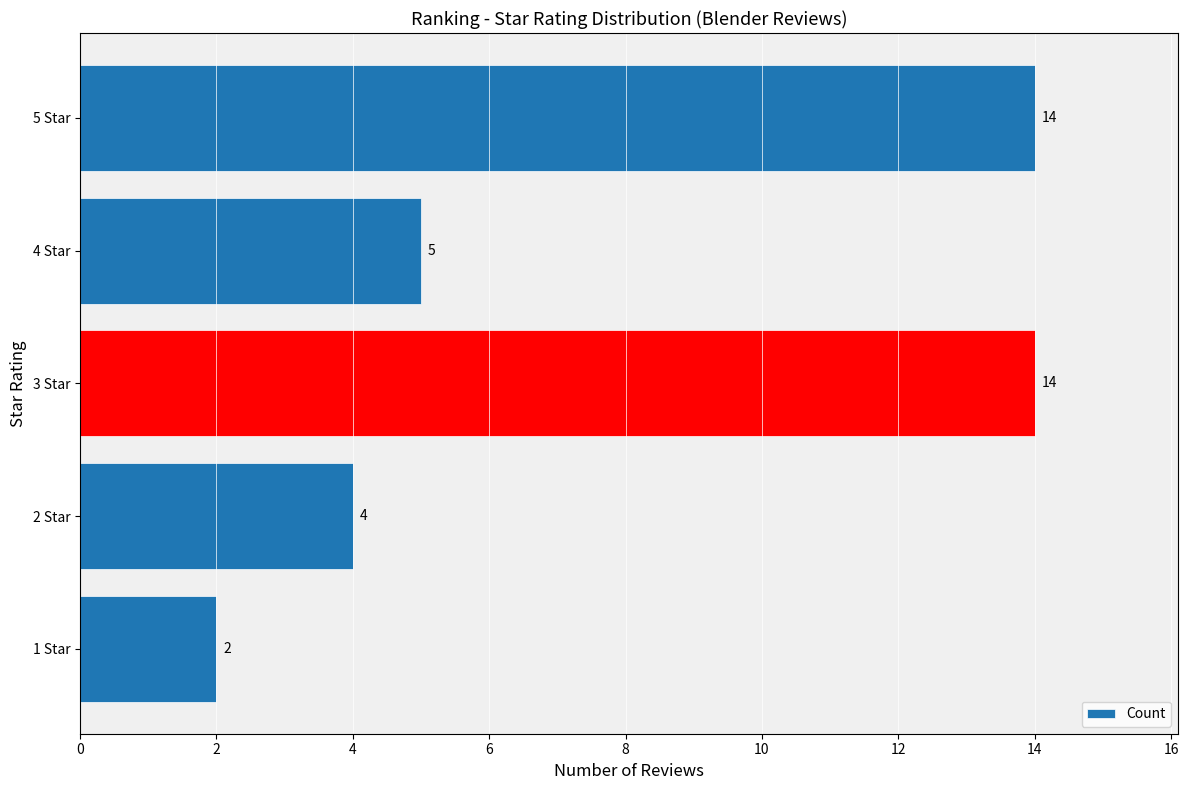

What is the maximum value shown in the chart?

14